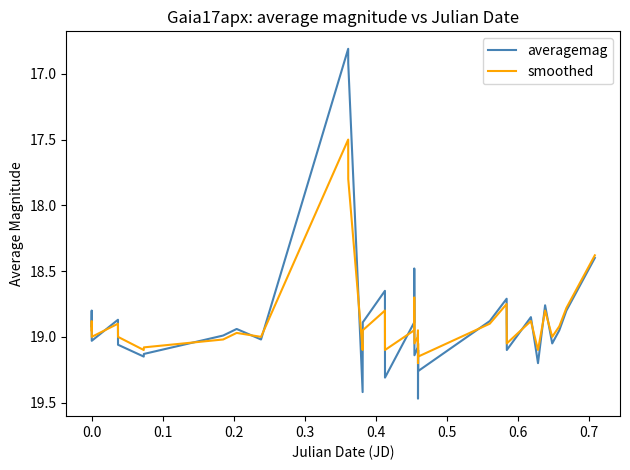

What is the minimum value for smoothed?

17.5